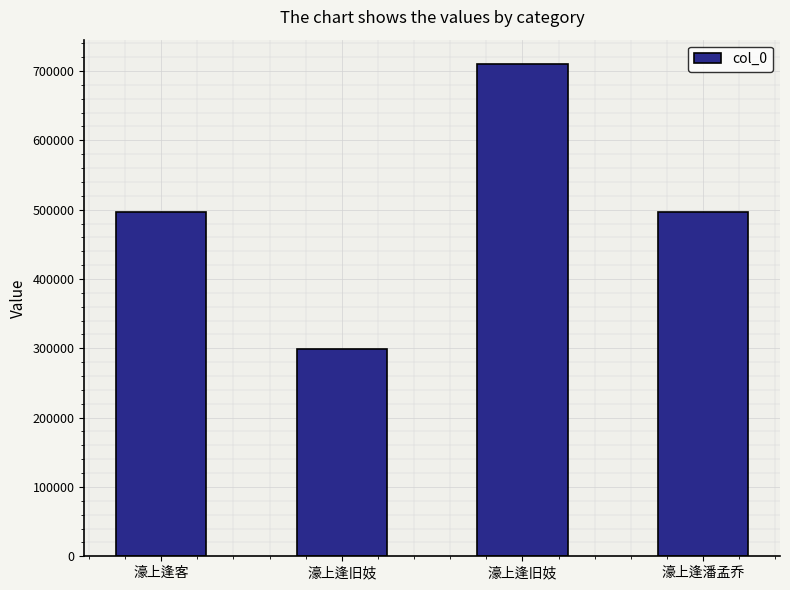

Reading right to left, transcribe all the data shown in this chart.

497238	709752	299690	497025